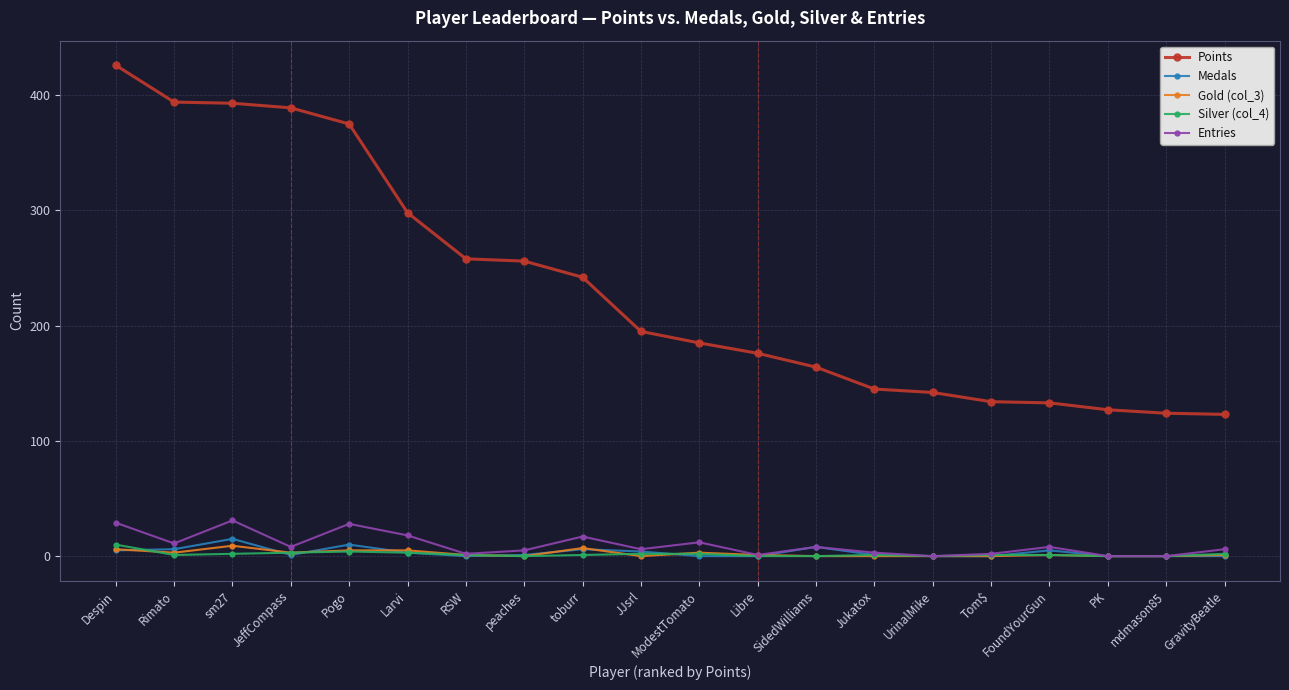

True or false: Entries has more than 1 points higher than both neighbors.

True